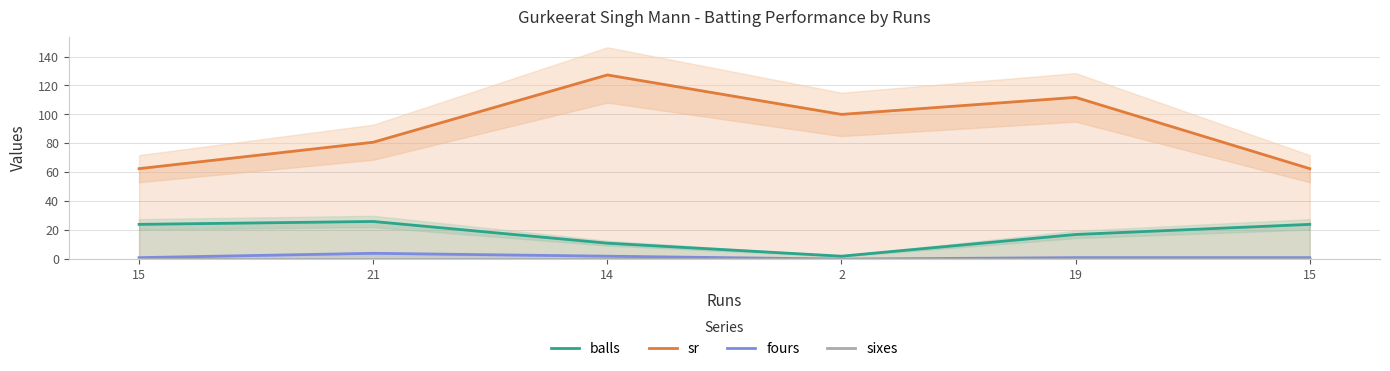

What value does the fours series have at 15?

1.0